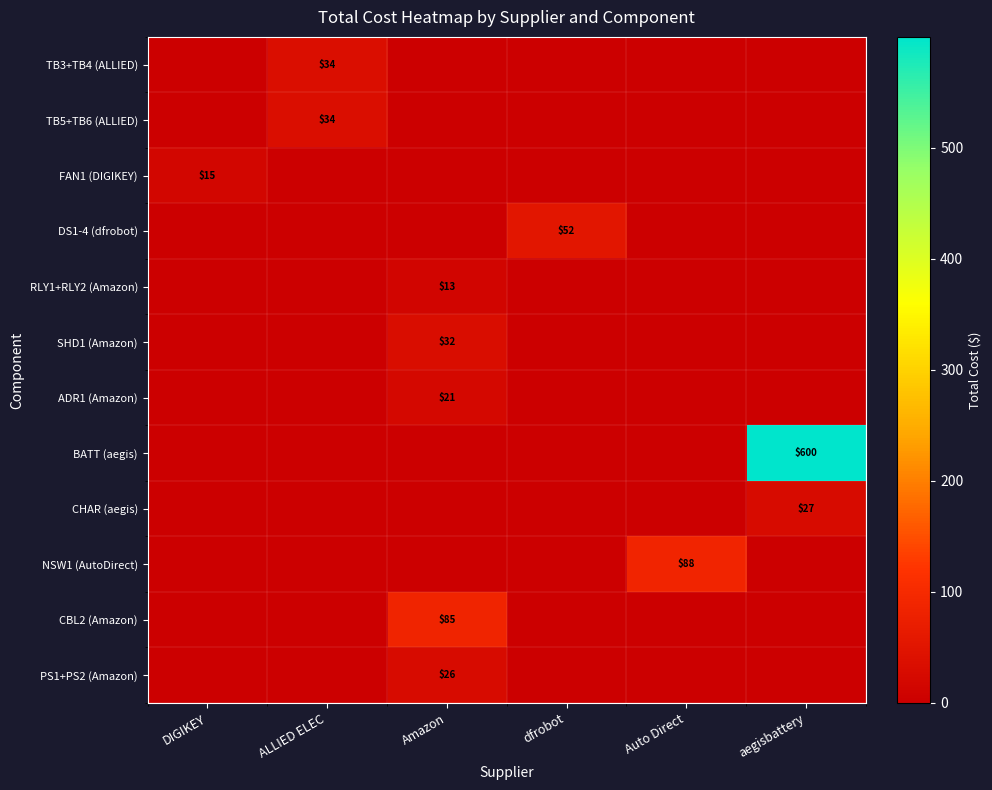

The value of ADR1 (Amazon) at Amazon is 14. True or false?

False